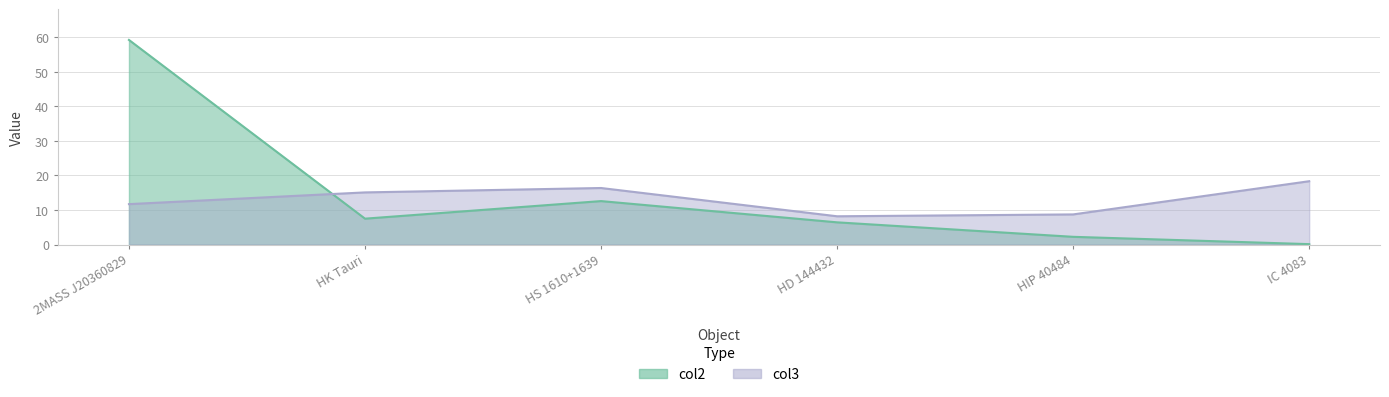

True or false: col3 and col2 cross at least once.

True